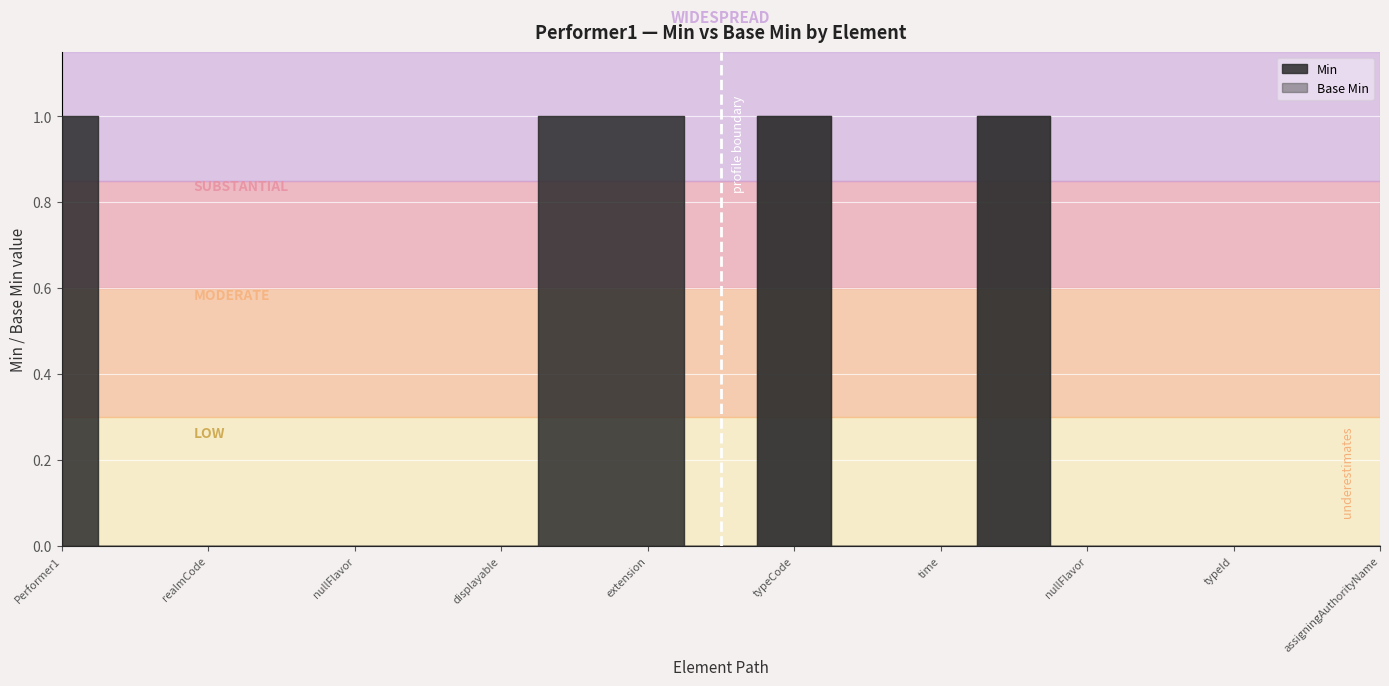

In Min, how many points are lower than both neighbors (excluding endpoints)?

1